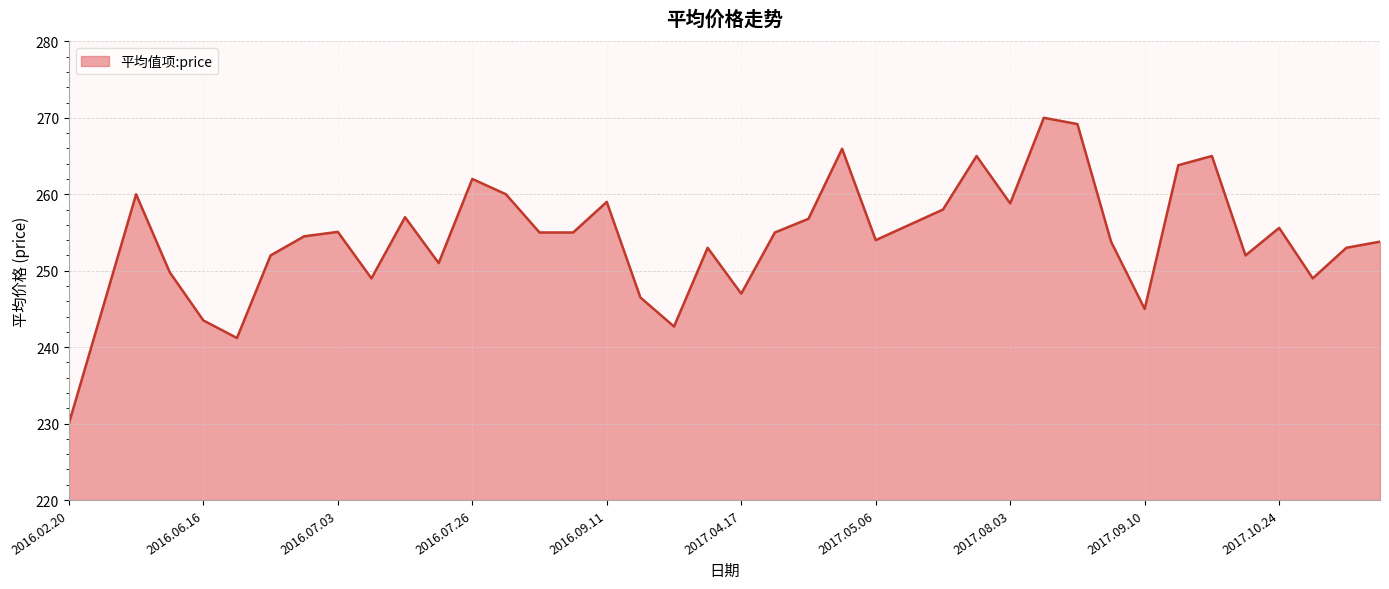

What is the maximum value shown in the chart?

270.0